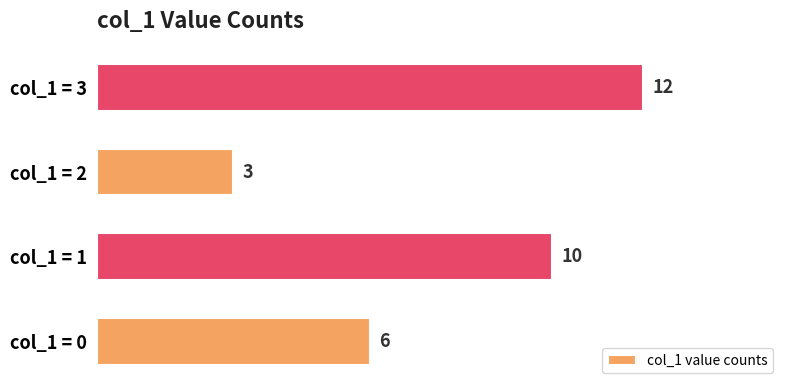

Which label corresponds to the largest value in the chart?

col_1 = 3